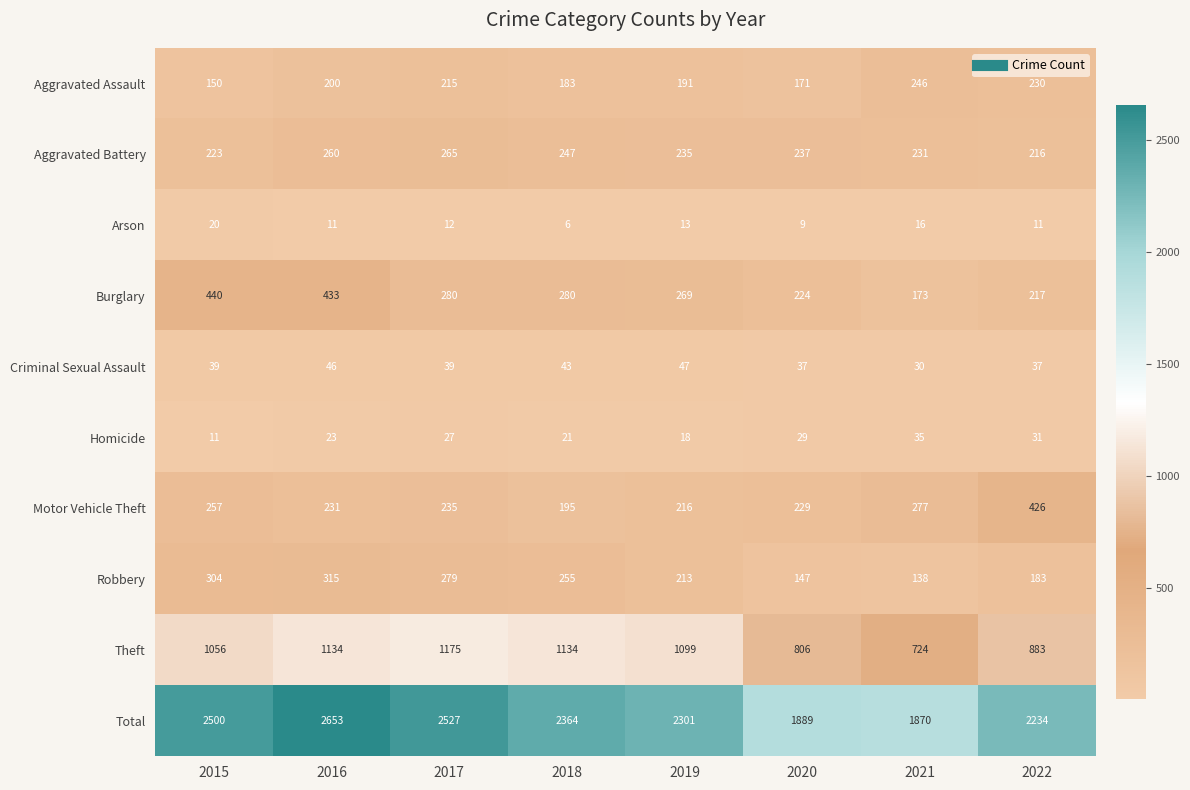

True or false: Total has a value of 2527 at 2017.

True